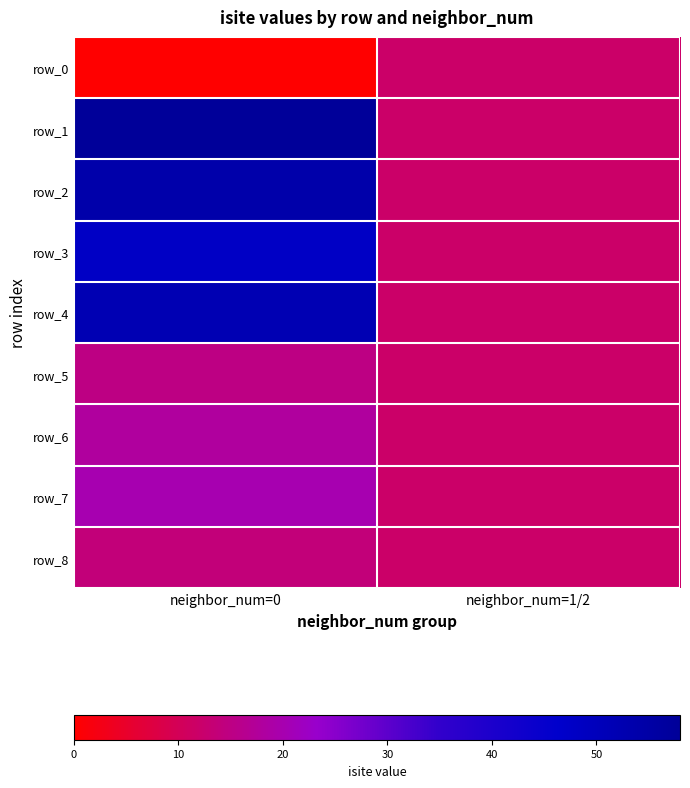

Reading left to right, transcribe all the data shown in this chart.

row_0: neighbor_num=0=0	neighbor_num=1/2=12
row_1: neighbor_num=0=58	neighbor_num=1/2=12
row_2: neighbor_num=0=54	neighbor_num=1/2=12
row_3: neighbor_num=0=48	neighbor_num=1/2=12
row_4: neighbor_num=0=52	neighbor_num=1/2=12
row_5: neighbor_num=0=15	neighbor_num=1/2=12
row_6: neighbor_num=0=18	neighbor_num=1/2=12
row_7: neighbor_num=0=20	neighbor_num=1/2=12
row_8: neighbor_num=0=14	neighbor_num=1/2=12